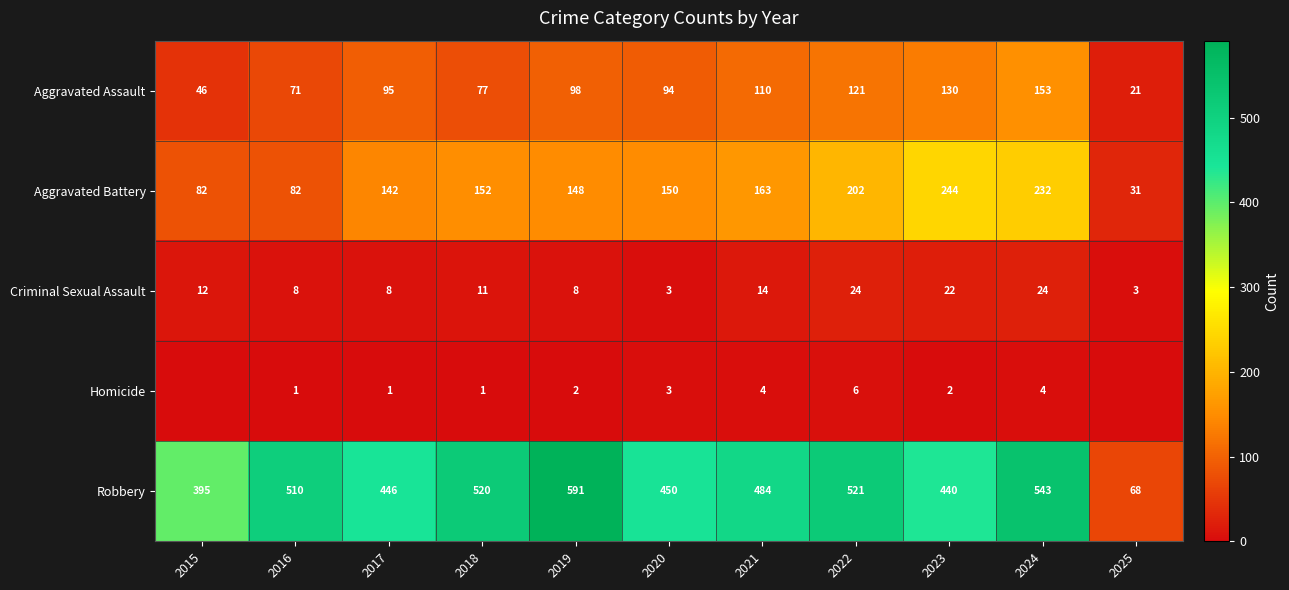

The value of Robbery at 2023 is 758. True or false?

False